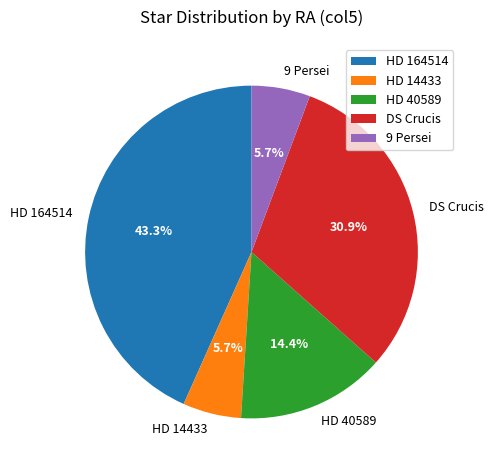

To the nearest percent, what is the difference between the HD 164514 and DS Crucis slice percentages?

12%